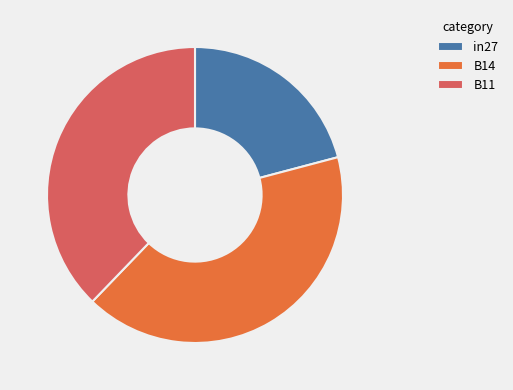

Between B14 and B11, which is larger?

B14